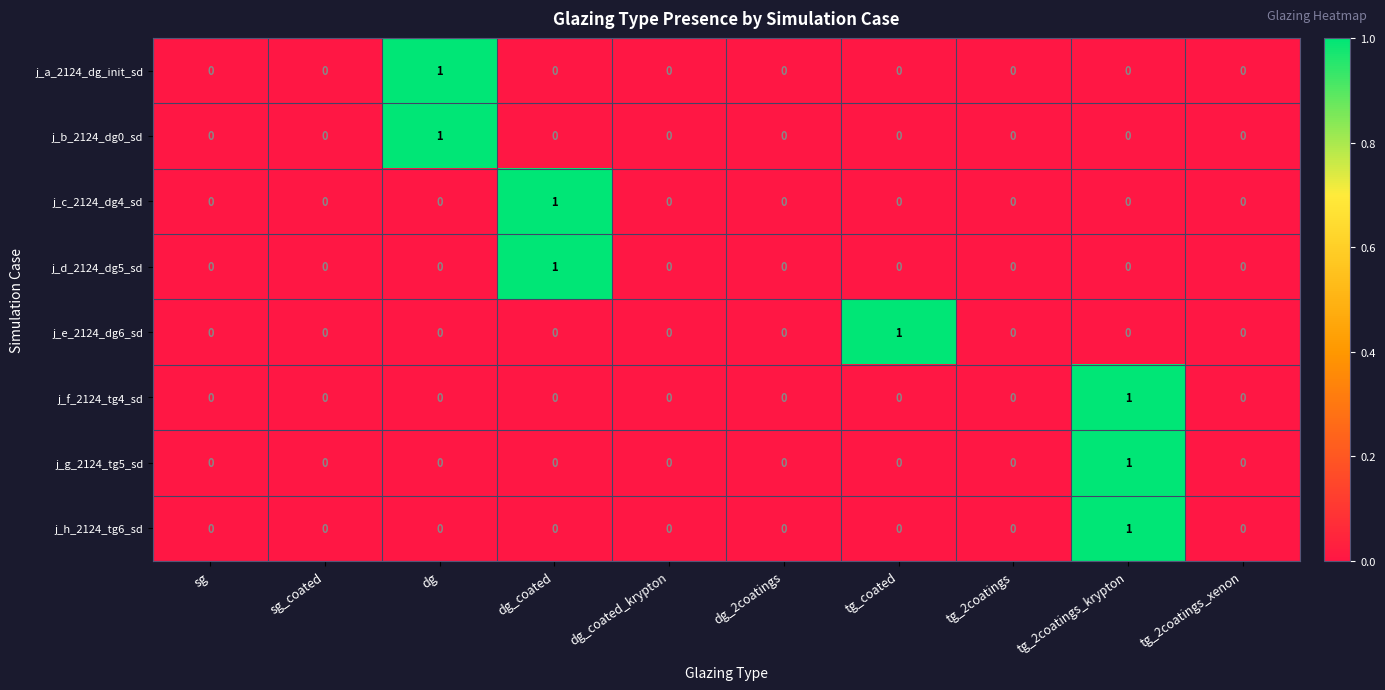

How many values in j_d_2124_dg5_sd are above zero?

1